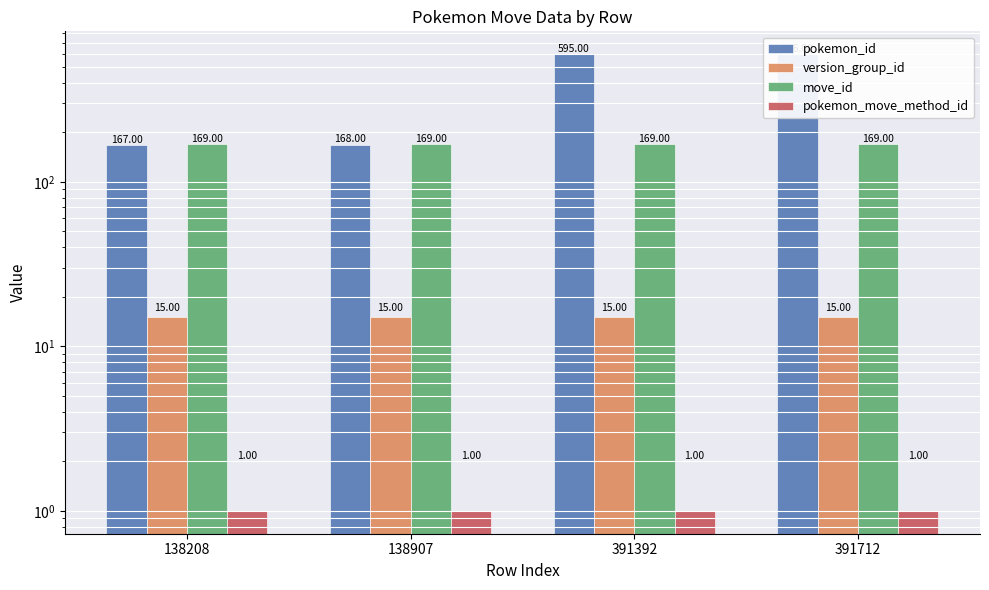

Which series has the widest spread of values?

pokemon_id